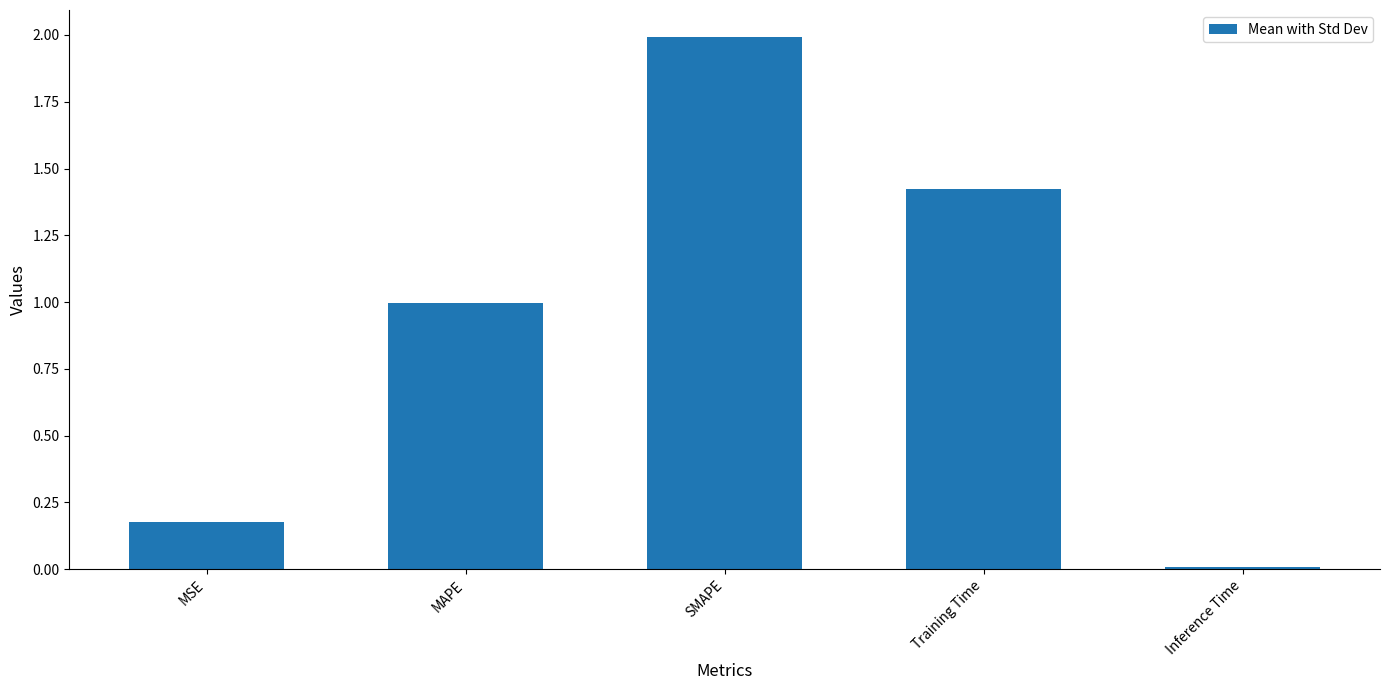

Rank the categories by value from lowest to highest.

Inference Time, MSE, MAPE, Training Time, SMAPE